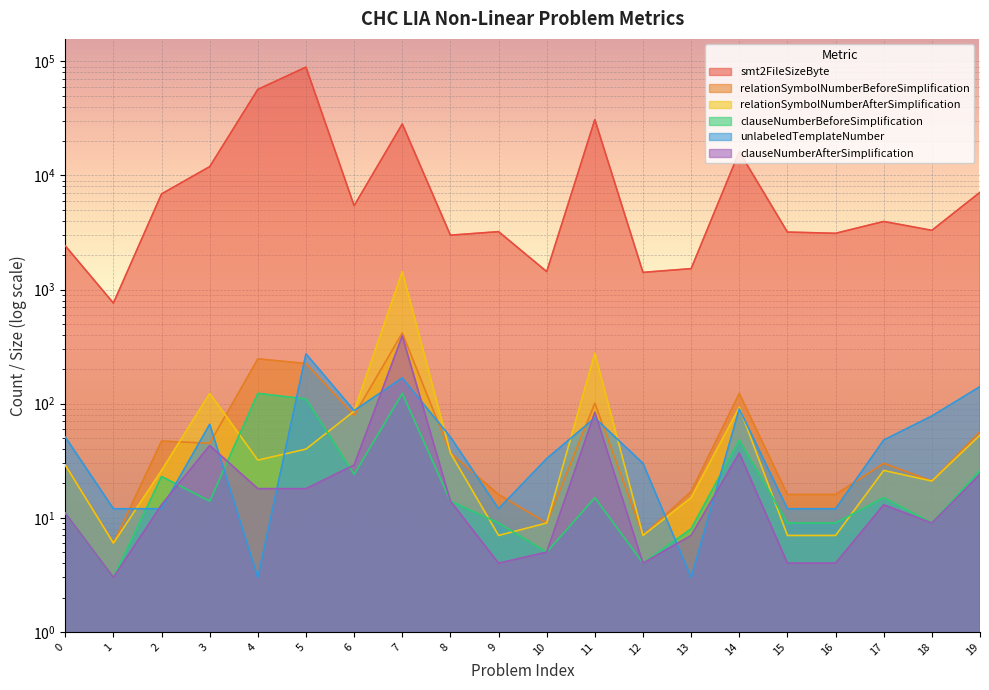

Which series has the largest total across all categories?

smt2FileSizeByte